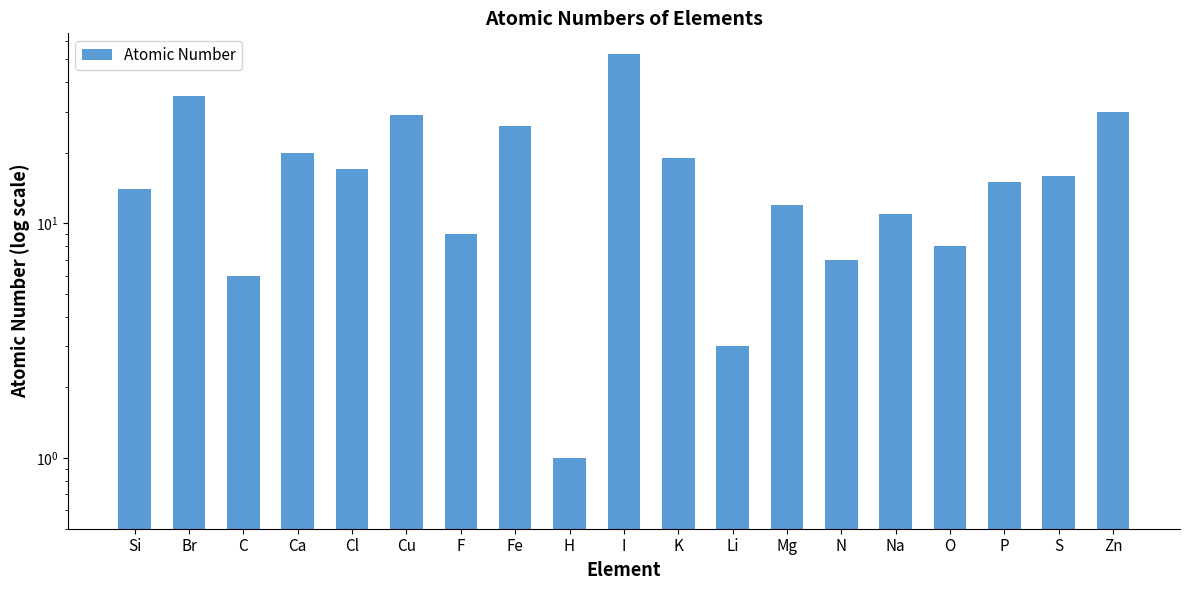

Between Fe and I, which is larger?

I